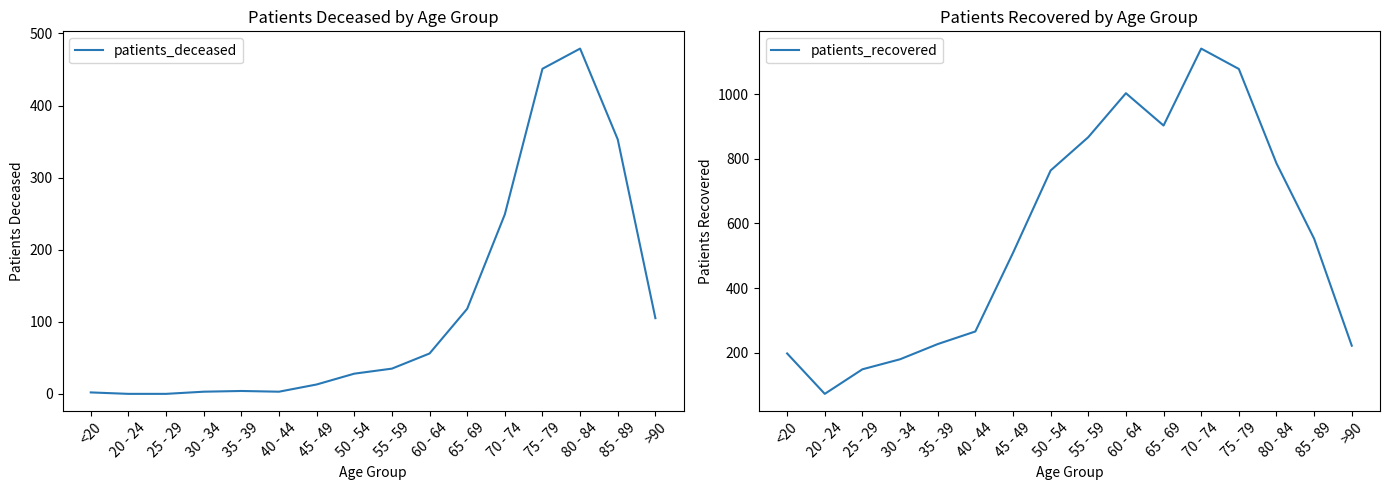

How many interior local valleys does the patients_deceased series have?

1